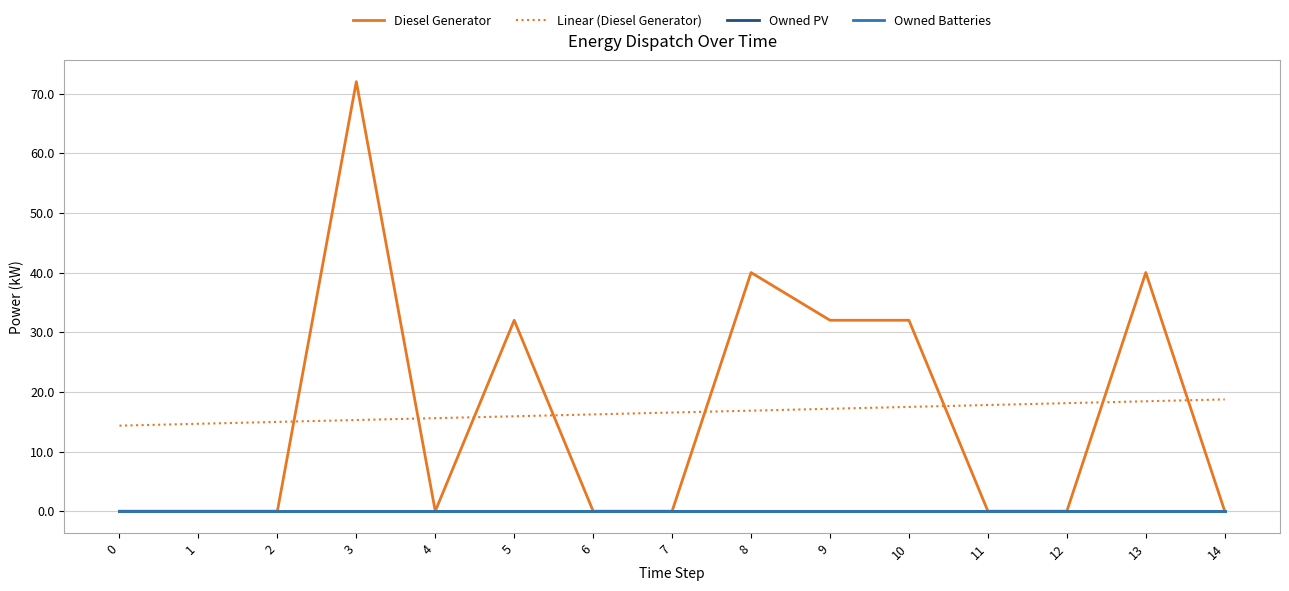

Does the chart display data point markers on the line(s)?

No